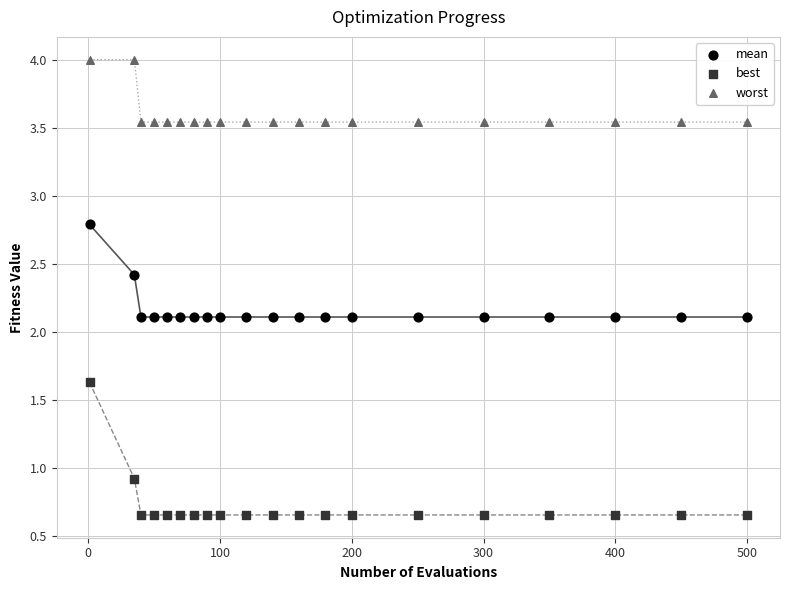

Which series has the widest spread of Y values?

best